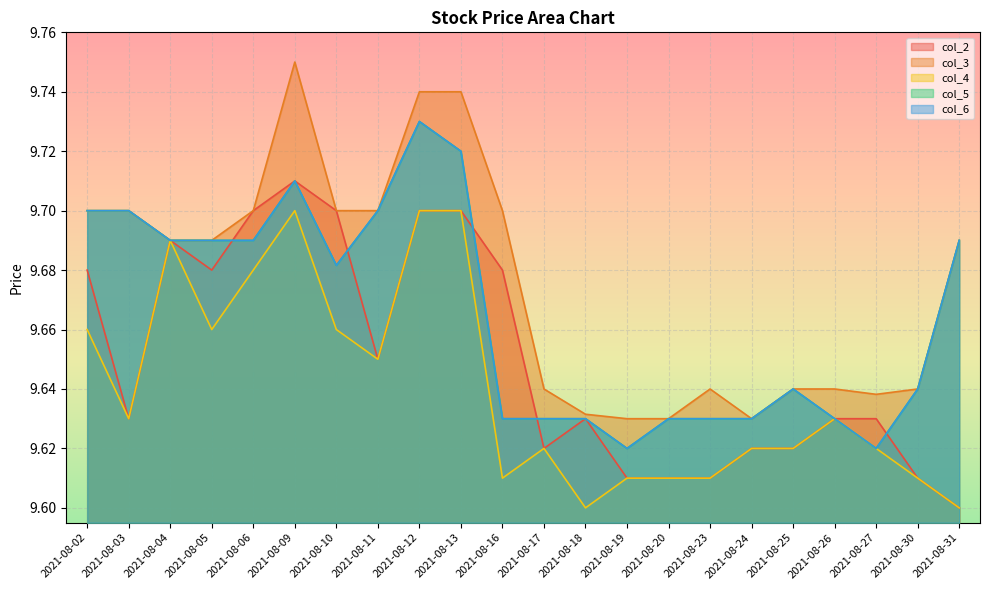

How many lines are shown in the chart?

5